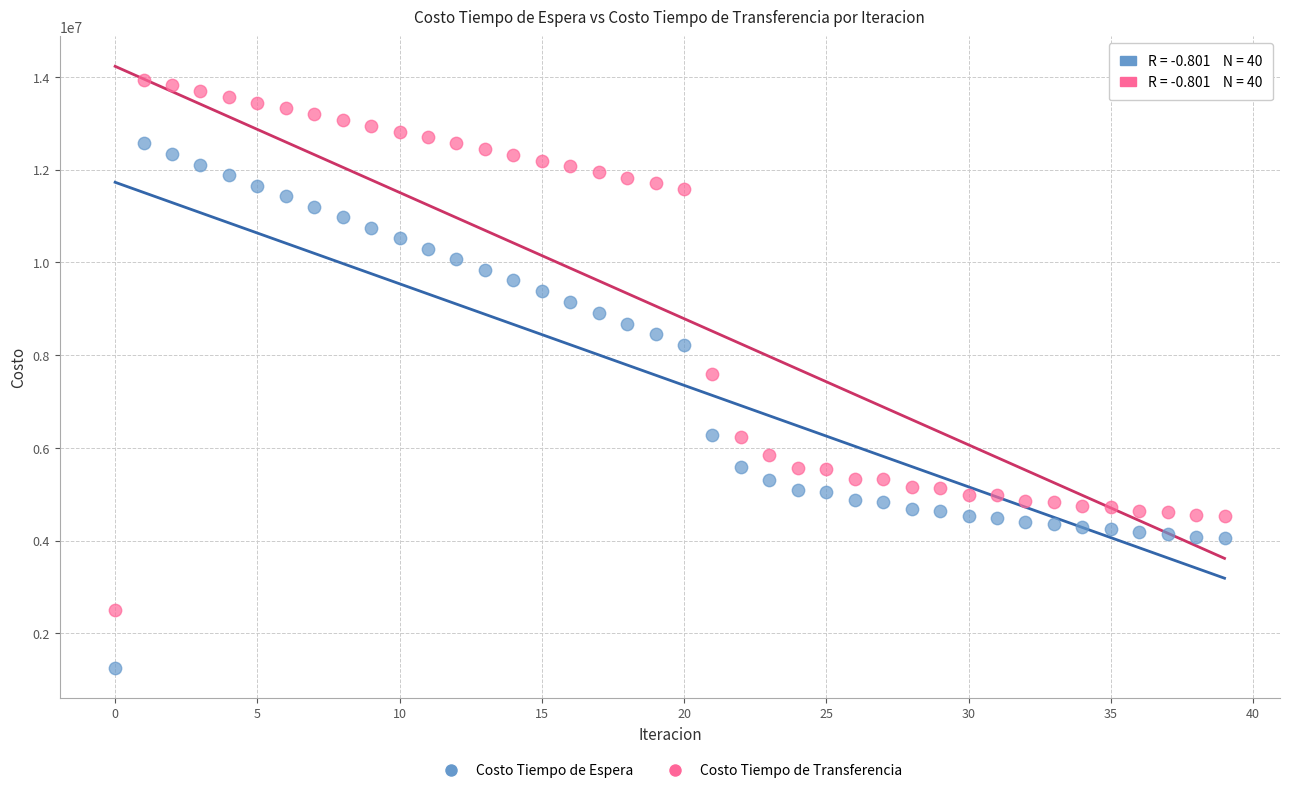

What are all the series names shown in the legend?

Costo Tiempo de Espera, Costo Tiempo de Transferencia